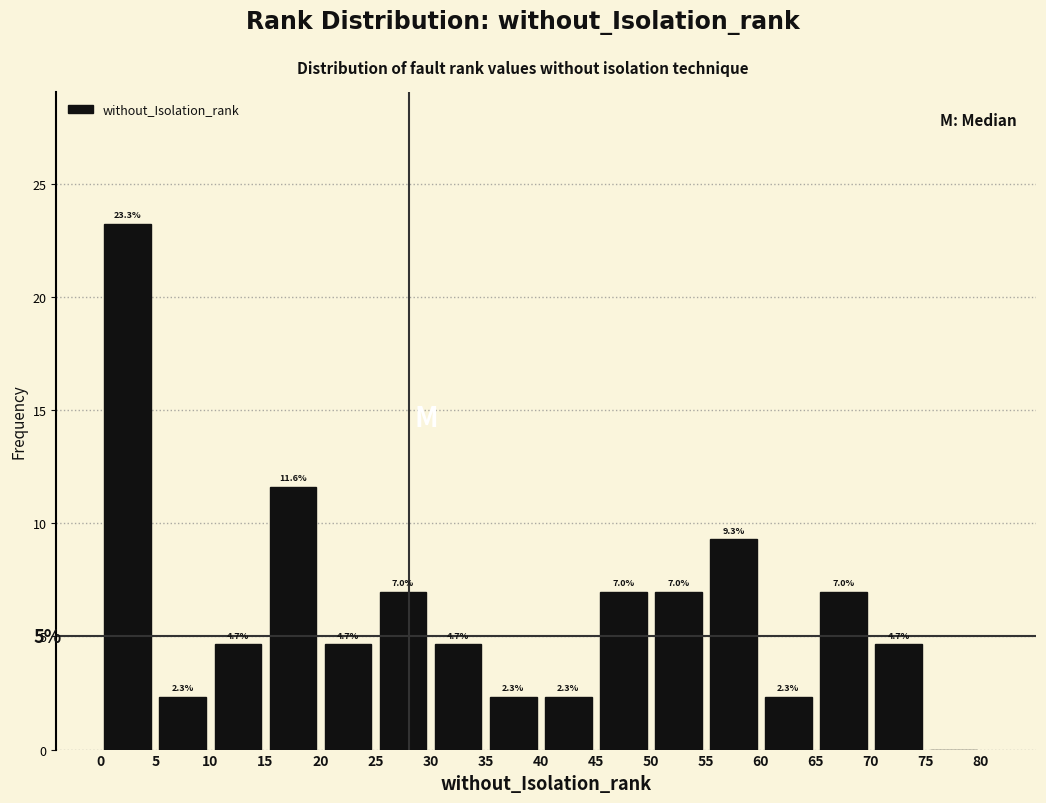

Which range on the x-axis has the tallest bar?

0 to 5